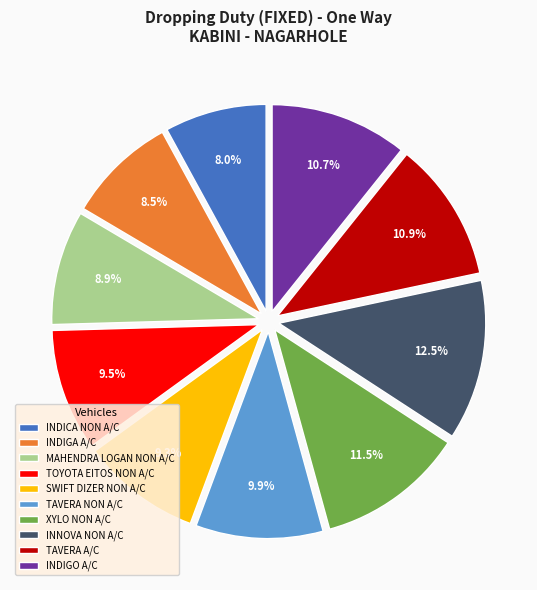

The MAHENDRA LOGAN NON A/C slice represents 22% of the pie. True or false?

False